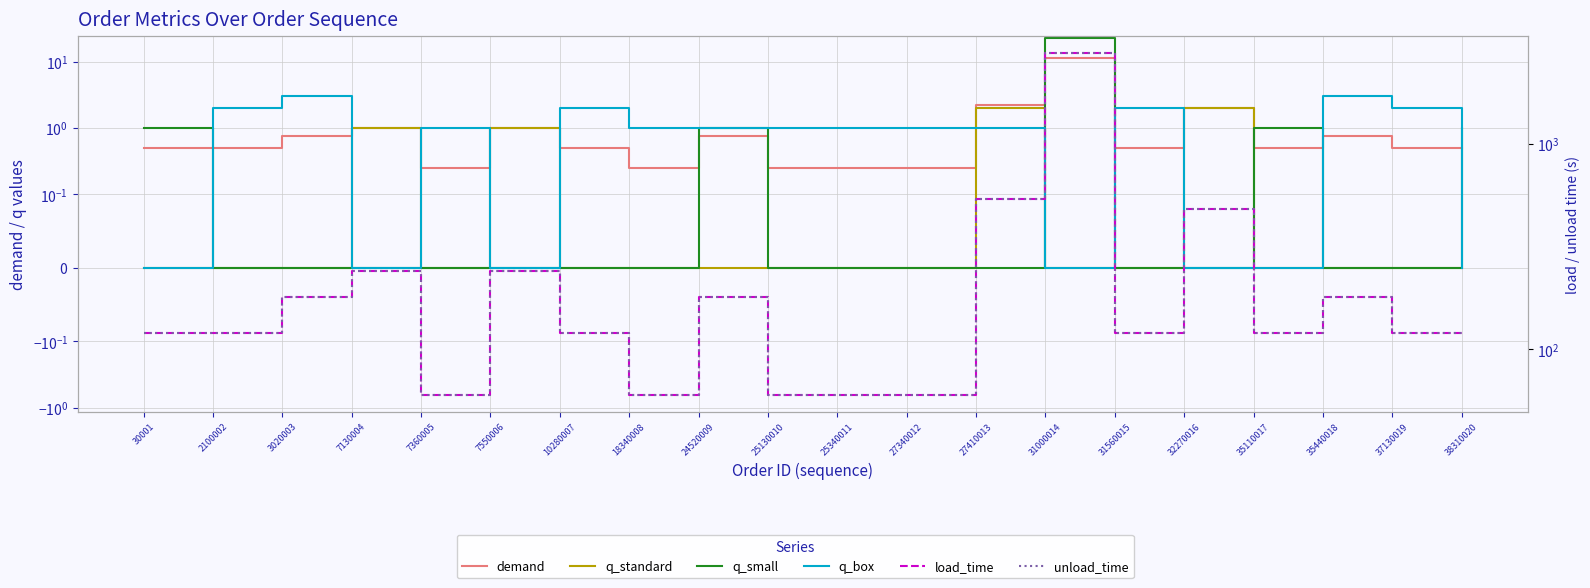

Reading left to right, transcribe all the data shown in this chart.

demand: 0.5	0.5	0.8	1.0	0.2	1.0	0.5	0.2	0.8	0.2	0.2	0.2	2.2	11.5	0.5	2.0	0.5	0.8	0.5	0.5
q_standard: 0.0	0.0	0.0	1.0	0.0	1.0	0.0	0.0	0.0	0.0	0.0	0.0	2.0	0.0	0.0	2.0	0.0	0.0	0.0	0.0
q_small: 1.0	0.0	0.0	0.0	0.0	0.0	0.0	0.0	1.0	0.0	0.0	0.0	0.0	23.0	0.0	0.0	1.0	0.0	0.0	1.0
q_box: 0.0	2.0	3.0	0.0	1.0	0.0	2.0	1.0	1.0	1.0	1.0	1.0	1.0	0.0	2.0	0.0	0.0	3.0	2.0	0.0
load_time: 120.0	120.0	180.0	240.0	60.0	240.0	120.0	60.0	180.0	60.0	60.0	60.0	540.0	2760.0	120.0	480.0	120.0	180.0	120.0	120.0
unload_time: 120.0	120.0	180.0	240.0	60.0	240.0	120.0	60.0	180.0	60.0	60.0	60.0	540.0	2760.0	120.0	480.0	120.0	180.0	120.0	120.0